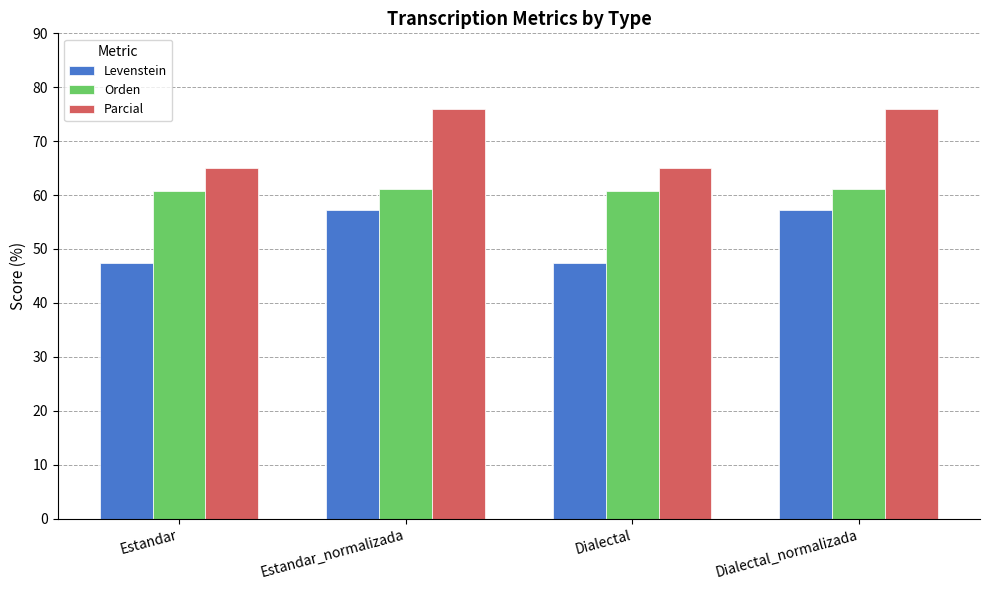

At Dialectal_normalizada, list the series in order from smallest to largest.

Levenstein, Orden, Parcial